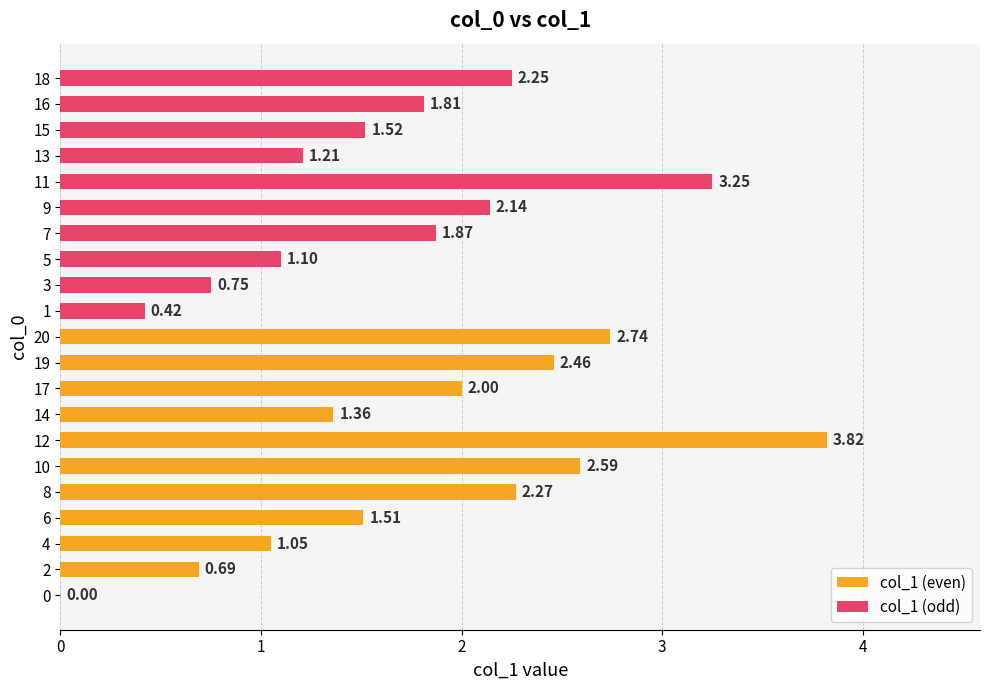

What is the value of the 10th bar from the left?

2.1